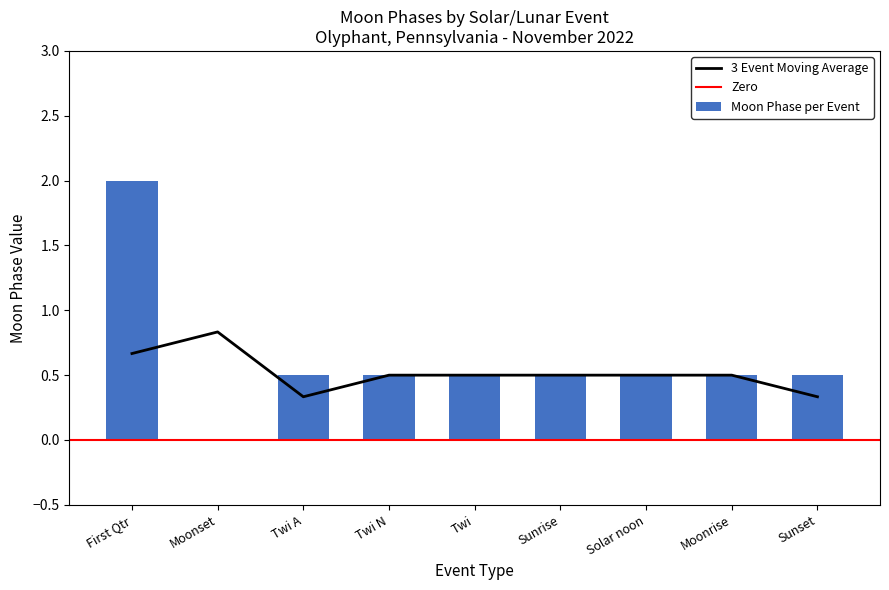

What is the highest value of the 3 Event Moving Average series?

0.8